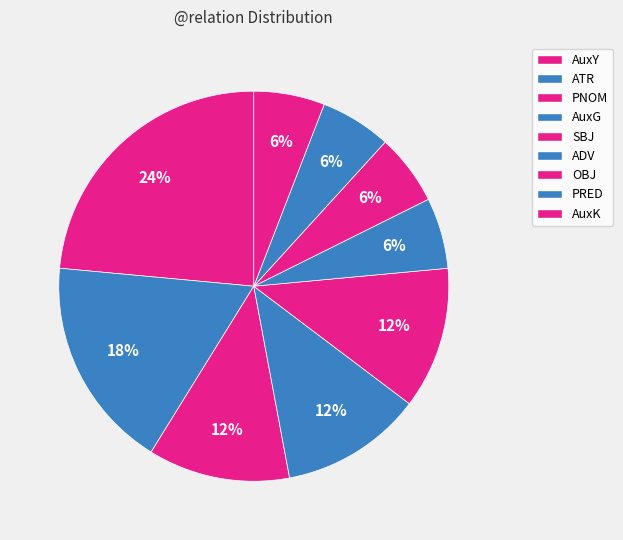

To the nearest percent, what percentage of the pie is SBJ?

12%